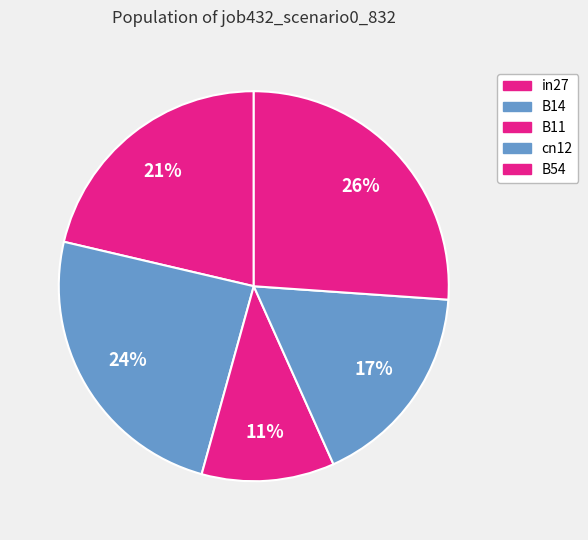

The B14 slice represents 24% of the pie. True or false?

True